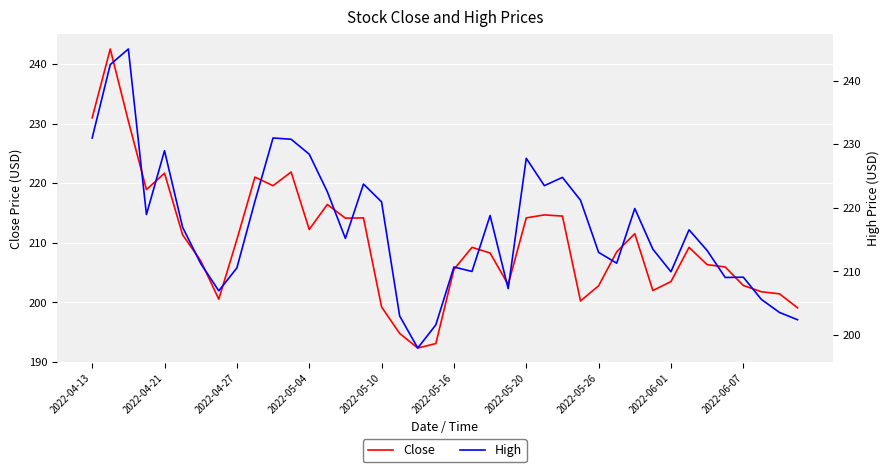

How many data points in High are less than 216?

20